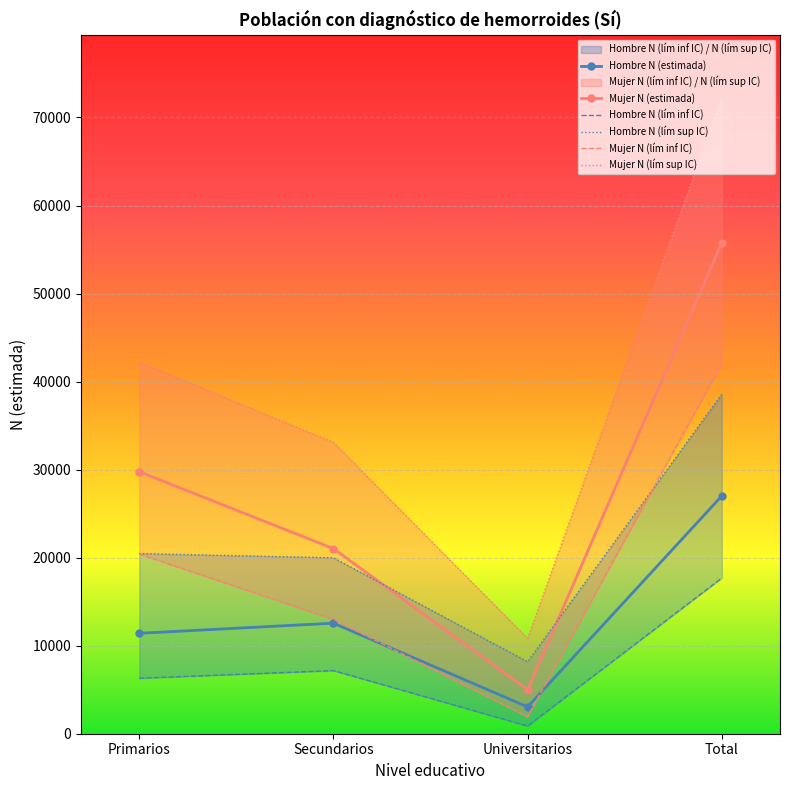

At which label does Mujer N (lím sup IC) reach its minimum?

Universitarios